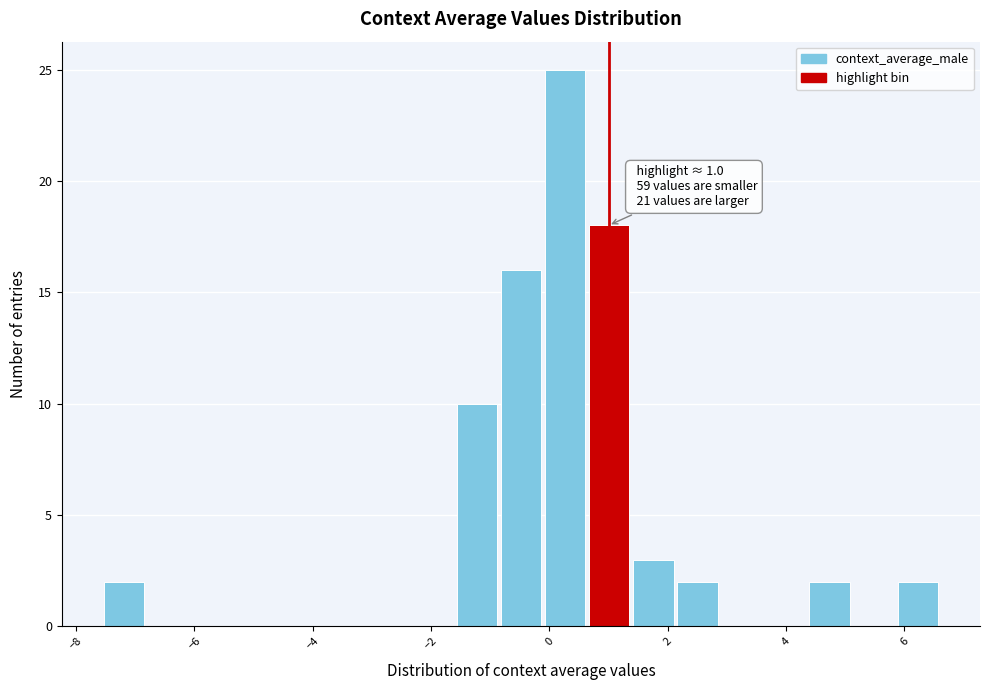

Around what value on the x-axis is the tallest bar? Give the approximate position of its centre, as read against the axis.

0.2